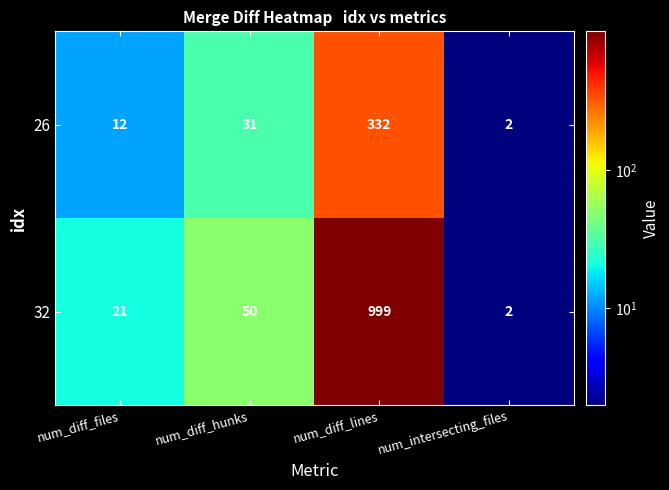

Rank the series by their maximum value, from lowest to highest.

26, 32